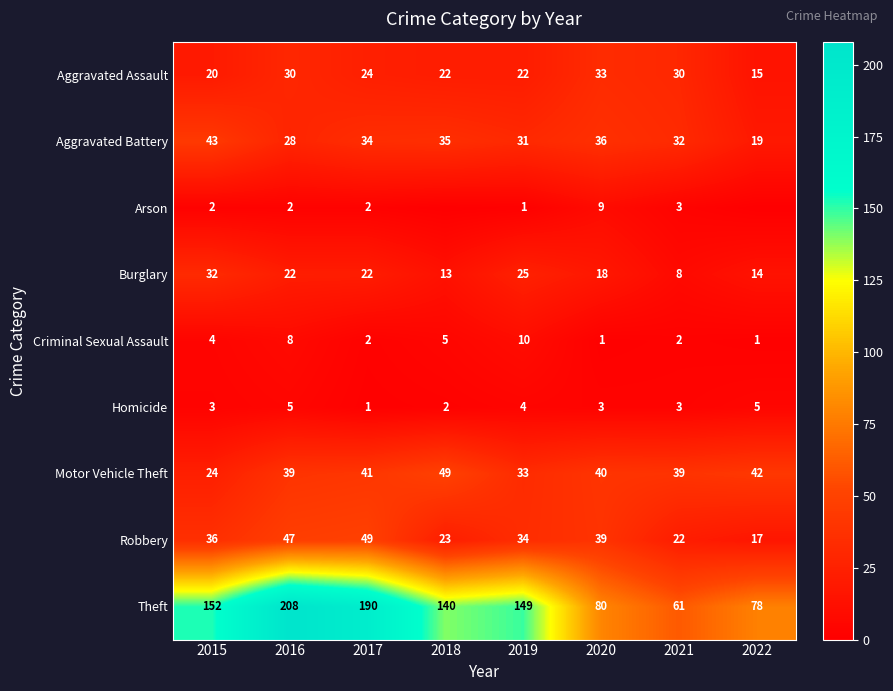

The value of Theft at 2019 is 72. True or false?

False